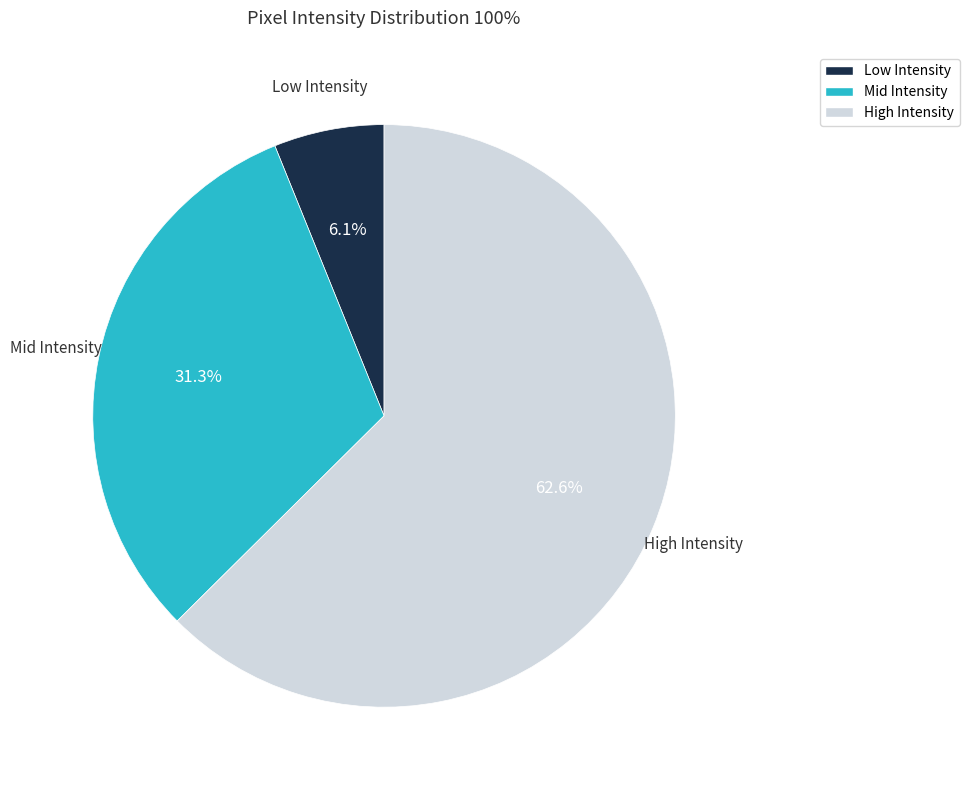

Does any single category account for the majority?

Yes